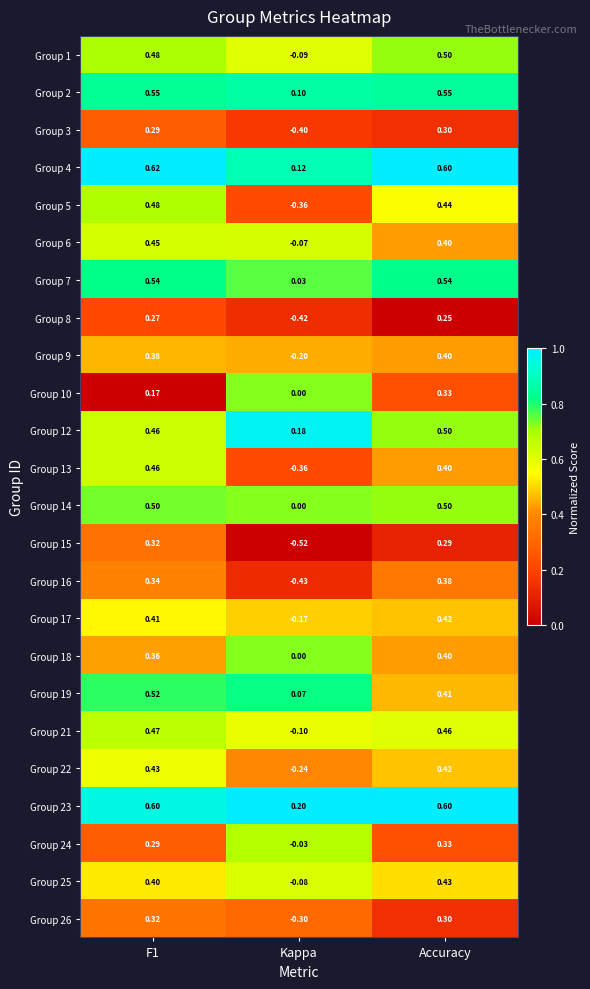

Is the value of Group 16 at Accuracy greater than the value of Group 17 at Accuracy?

No